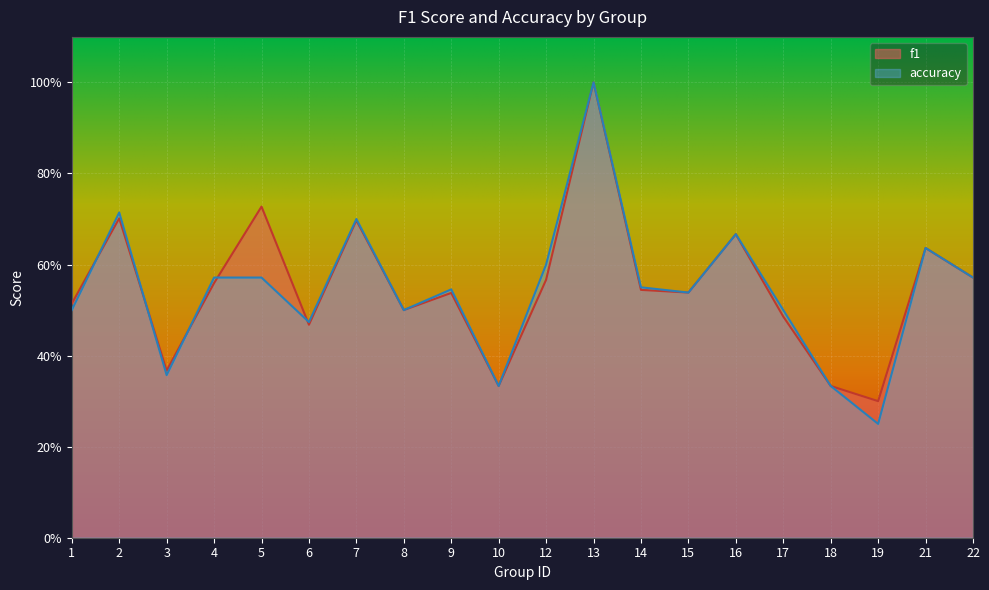

True or false: accuracy and f1 cross at least once.

True